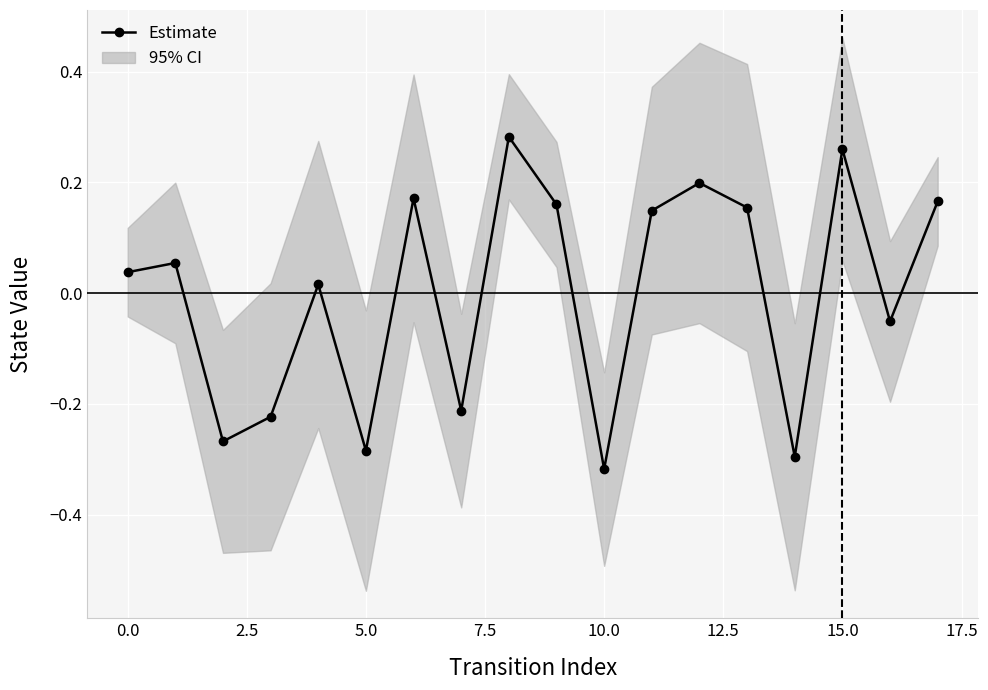

What is the difference between the second highest and minimum values?

0.6